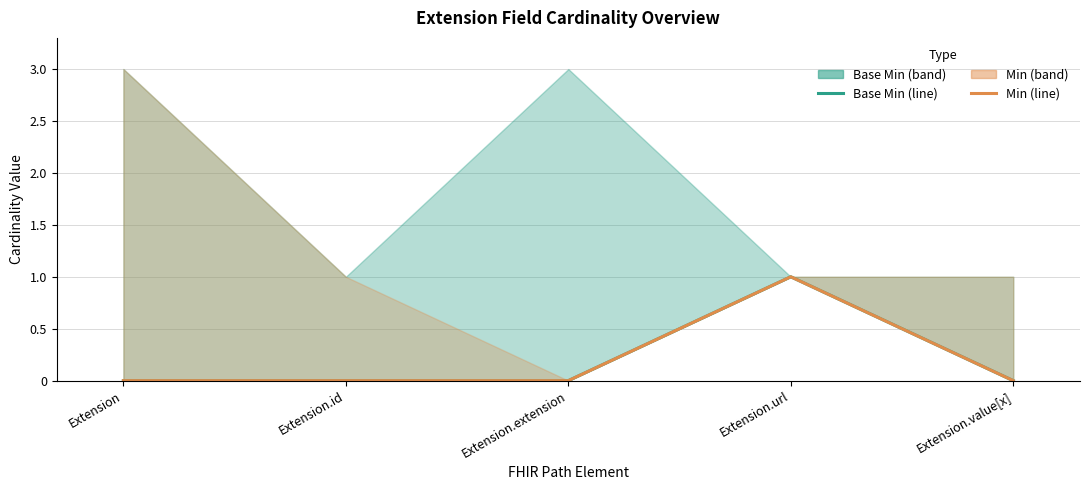

Is the value of Base Min at Extension.extension greater than the value of Min at Extension.value[x]?

No